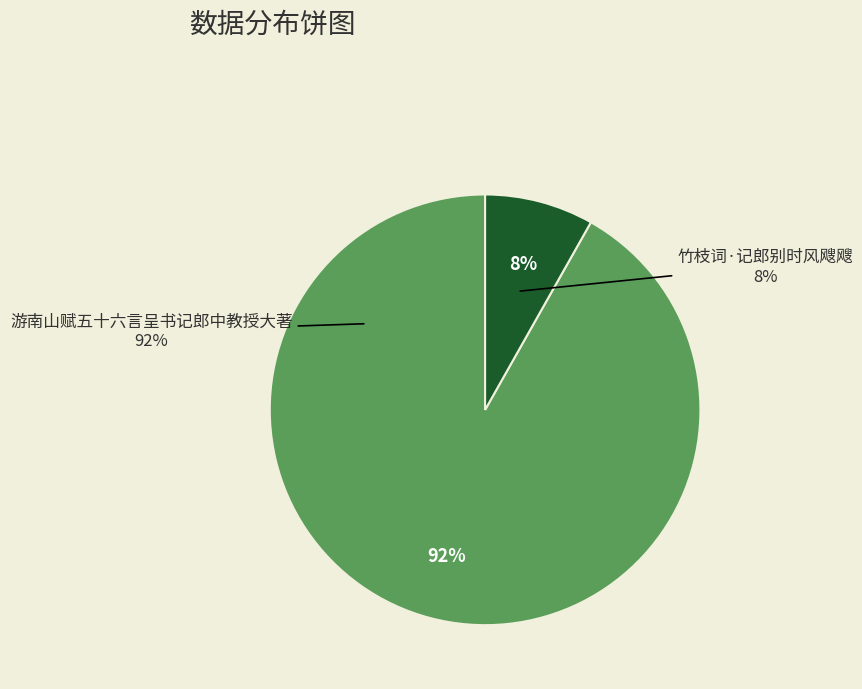

Rank the categories by value from lowest to highest.

竹枝词·记郎别时风飕飕, 游南山赋五十六言呈书记郎中教授大著